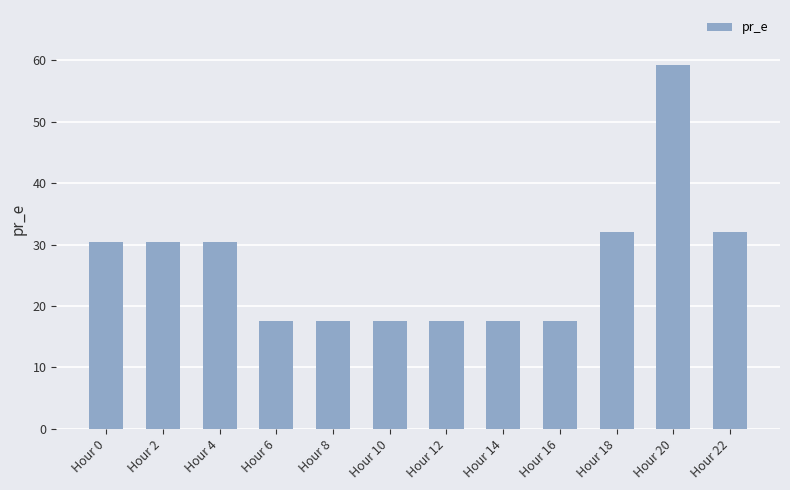

What is the ratio of the value at Hour 2 to the value at Hour 4?

1.0